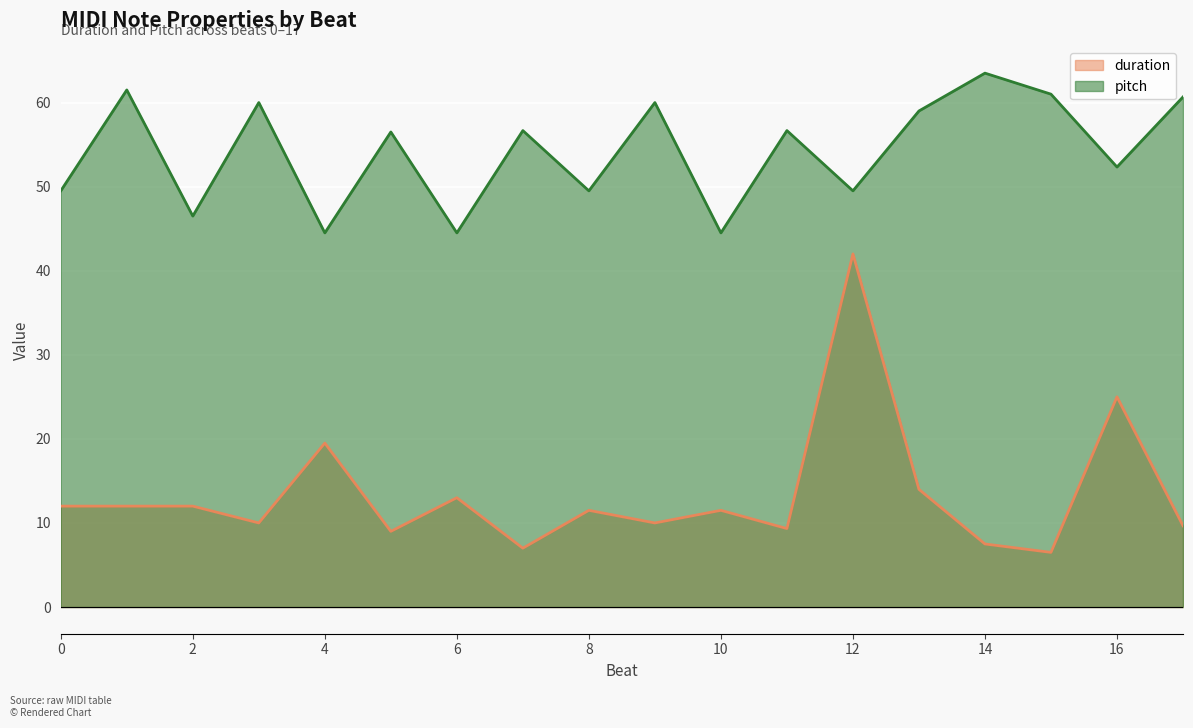

At which label is duration closest to 24?

16